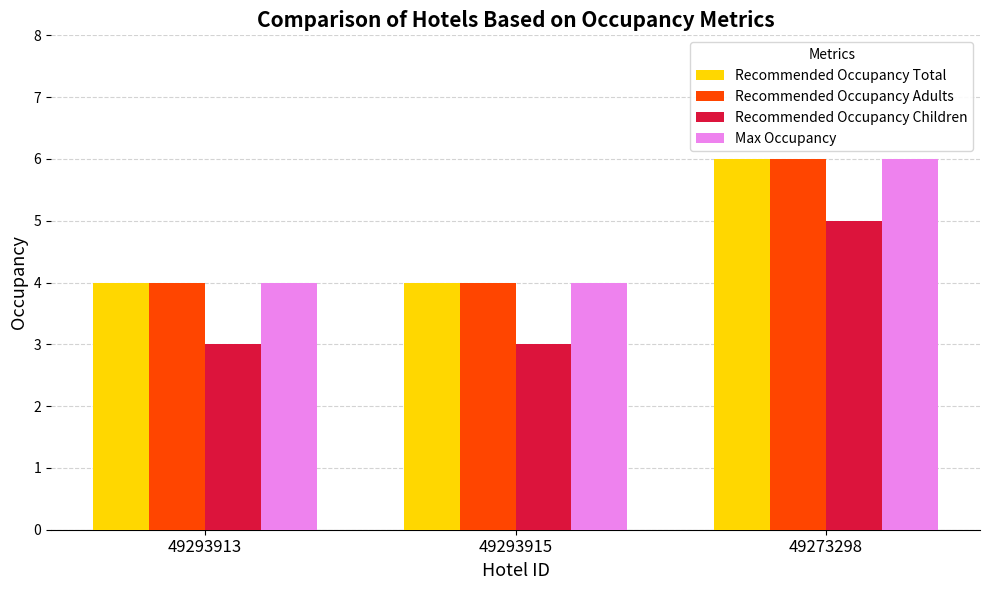

What is the average value of the Recommended Occupancy Total series?

5